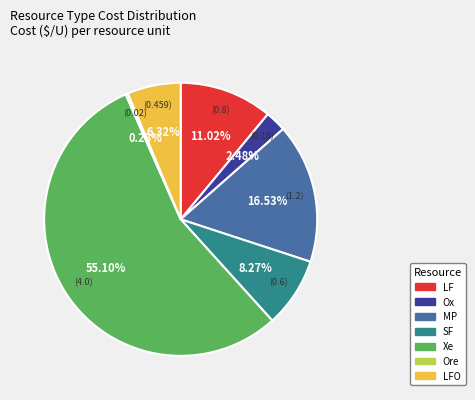

Which category has the biggest portion of the pie?

Xe